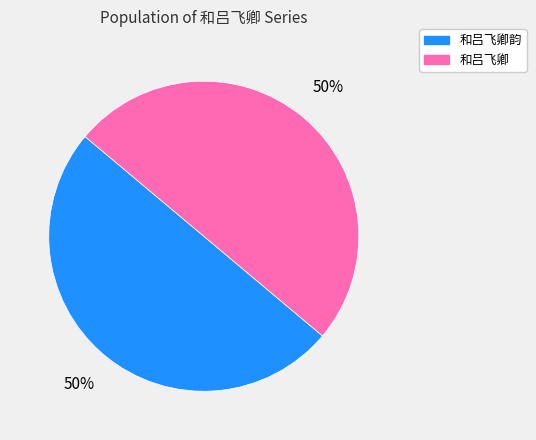

To the nearest percent, what is the combined percentage of 和吕飞卿 and 和吕飞卿韵?

100%